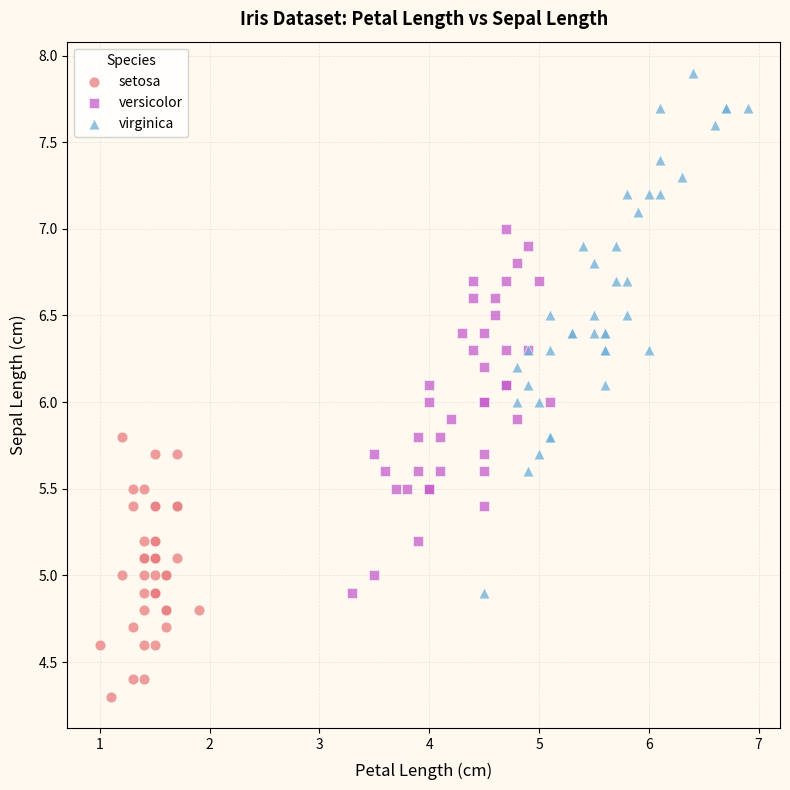

Which series contains the highest Y value?

virginica